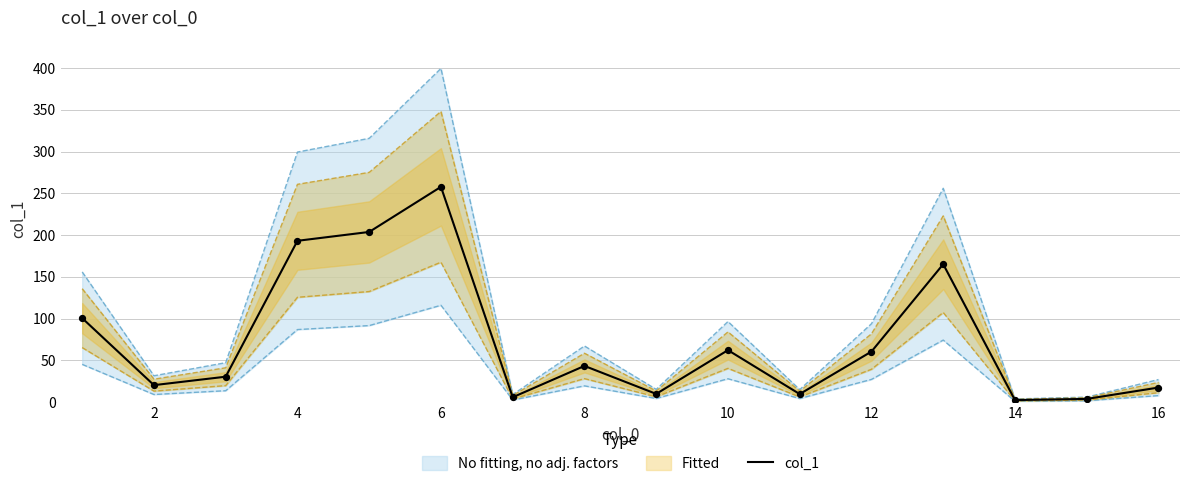

True or false: col_1 has a value of 62.3 at 10.

True